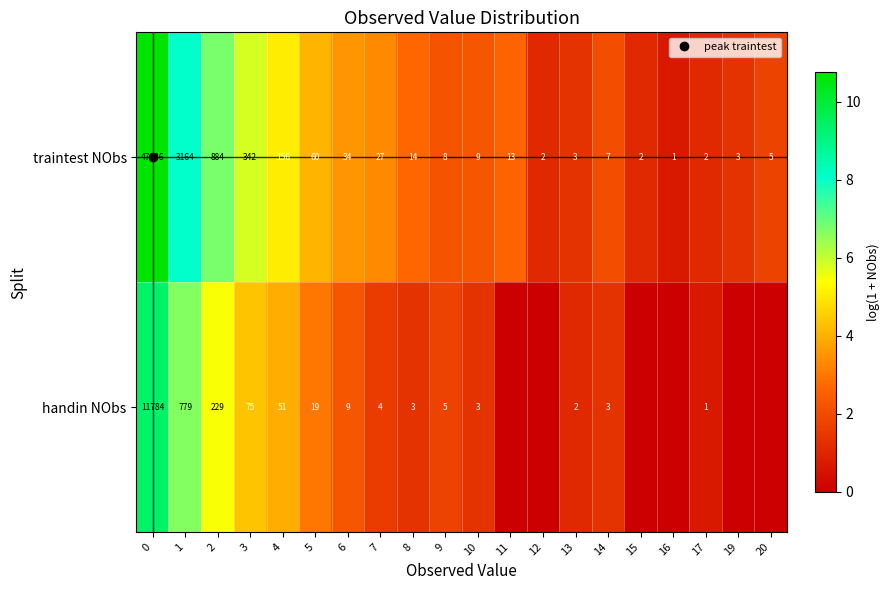

Count the number of data series in this chart.

2